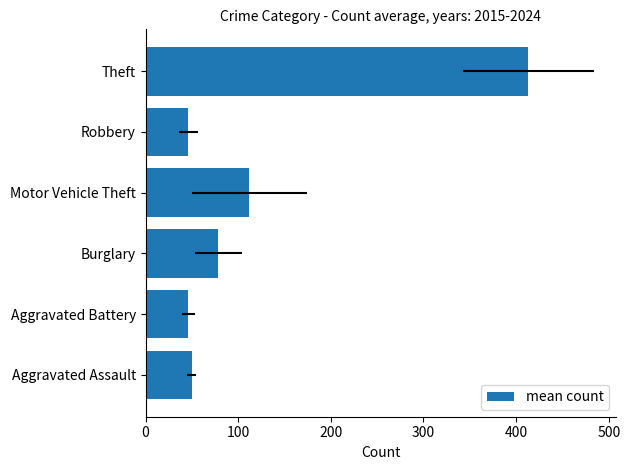

Reading left to right, extract all data points from this chart.

49.6	46.2	78.4	112.1	46.3	413.3